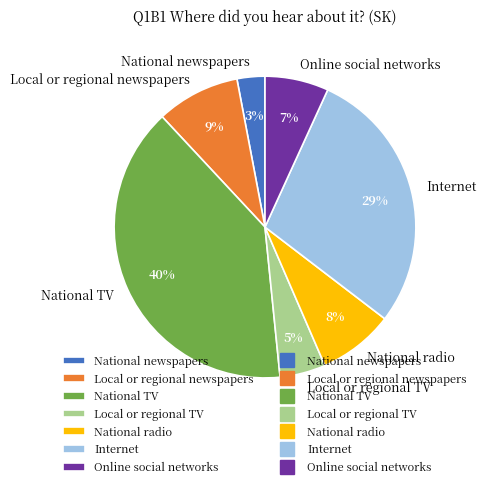

To the nearest percent, what is the difference between the National radio and National newspapers slice percentages?

5%